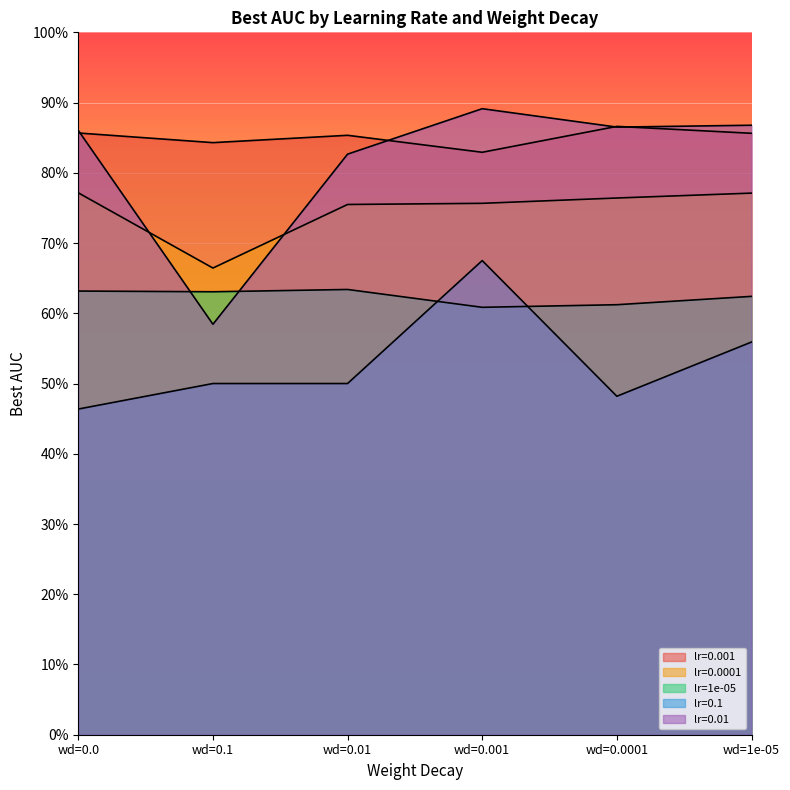

Reading left to right, transcribe all the data shown in this chart.

lr=0.001: wd=0.0=0.9	wd=0.1=0.8	wd=0.01=0.9	wd=0.001=0.8	wd=0.0001=0.9	wd=1e-05=0.9
lr=0.0001: wd=0.0=0.8	wd=0.1=0.7	wd=0.01=0.8	wd=0.001=0.8	wd=0.0001=0.8	wd=1e-05=0.8
lr=1e-05: wd=0.0=0.6	wd=0.1=0.6	wd=0.01=0.6	wd=0.001=0.6	wd=0.0001=0.6	wd=1e-05=0.6
lr=0.1: wd=0.0=0.5	wd=0.1=0.5	wd=0.01=0.5	wd=0.001=0.7	wd=0.0001=0.5	wd=1e-05=0.6
lr=0.01: wd=0.0=0.9	wd=0.1=0.6	wd=0.01=0.8	wd=0.001=0.9	wd=0.0001=0.9	wd=1e-05=0.9